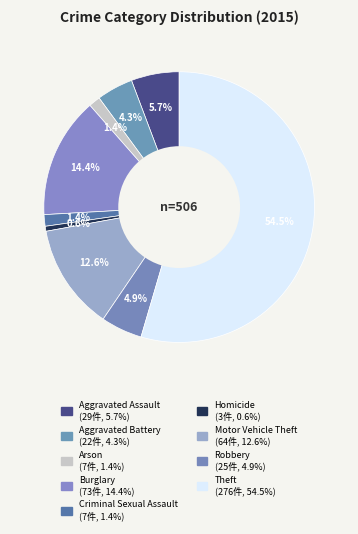

How many slices are in this pie chart?

9